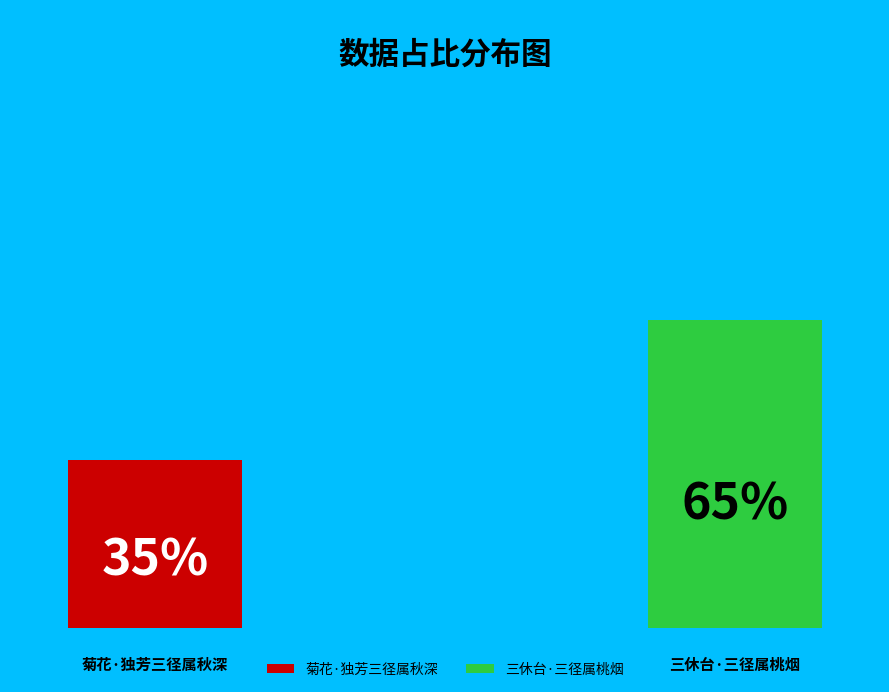

Which category accounts for the majority?

三休台·三径属桃烟